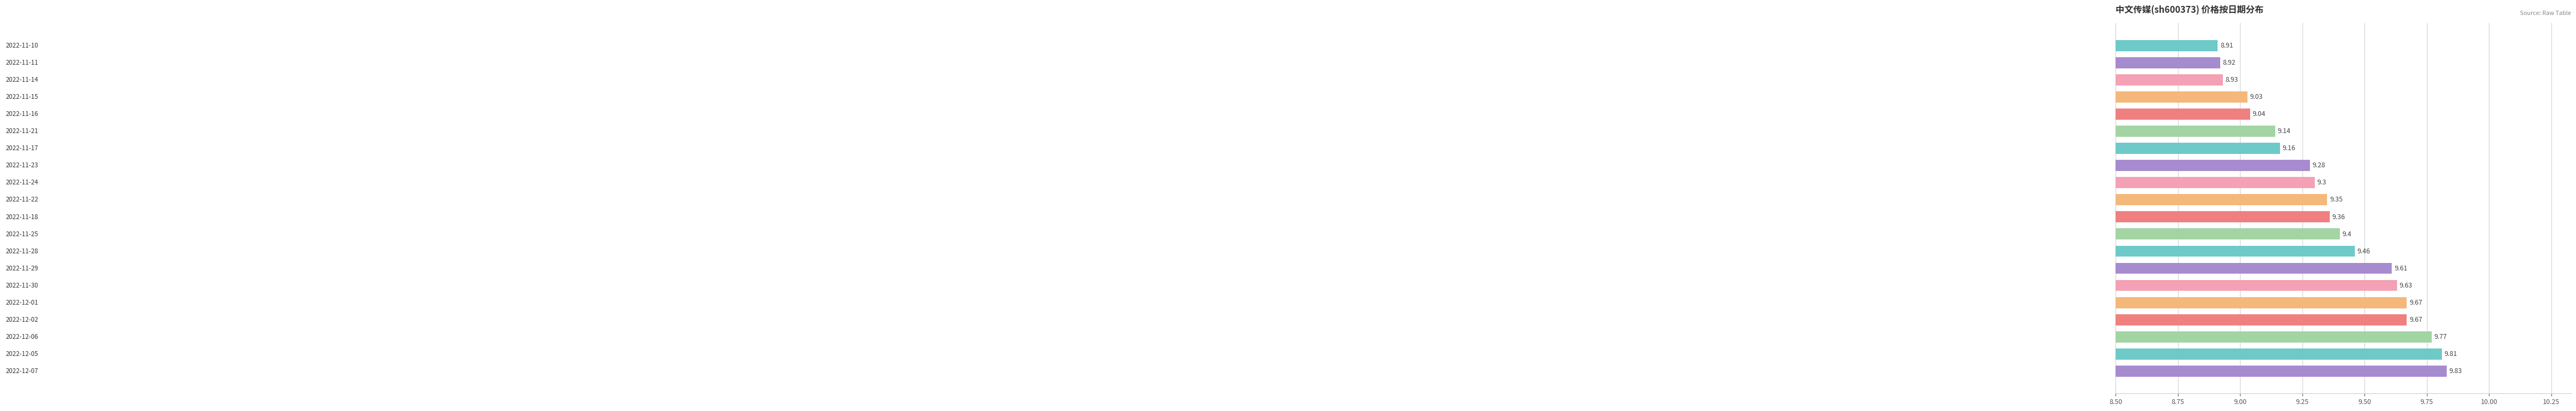

What is the difference between the maximum and minimum values?

0.9